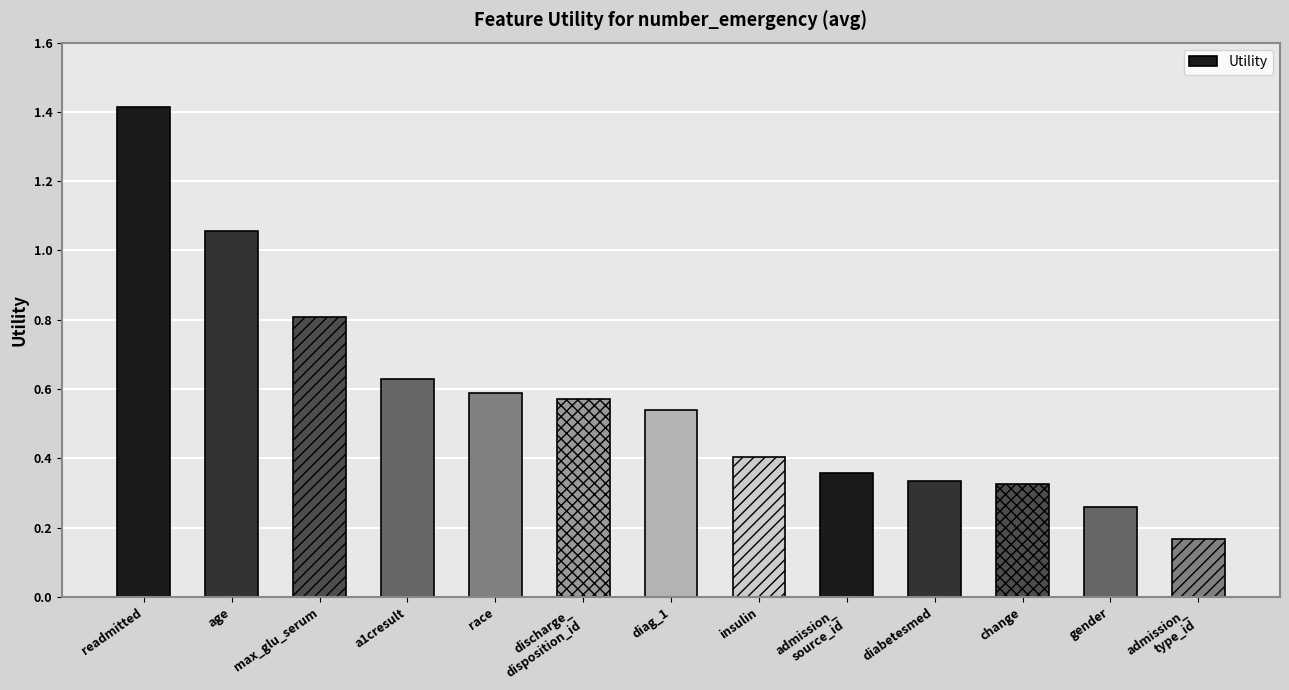

How many bars are there in total?

13